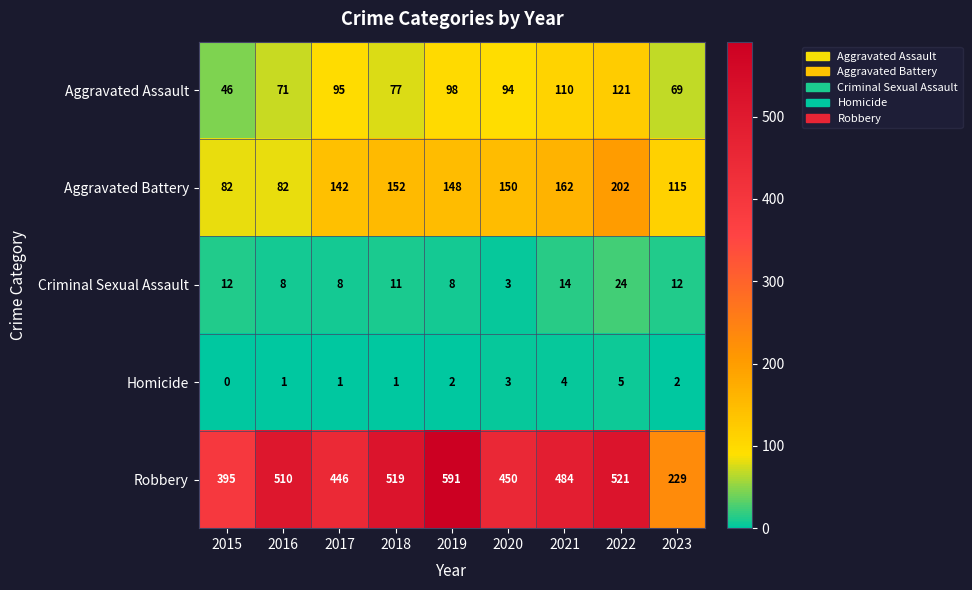

What is the average value of the Criminal Sexual Assault series?

11